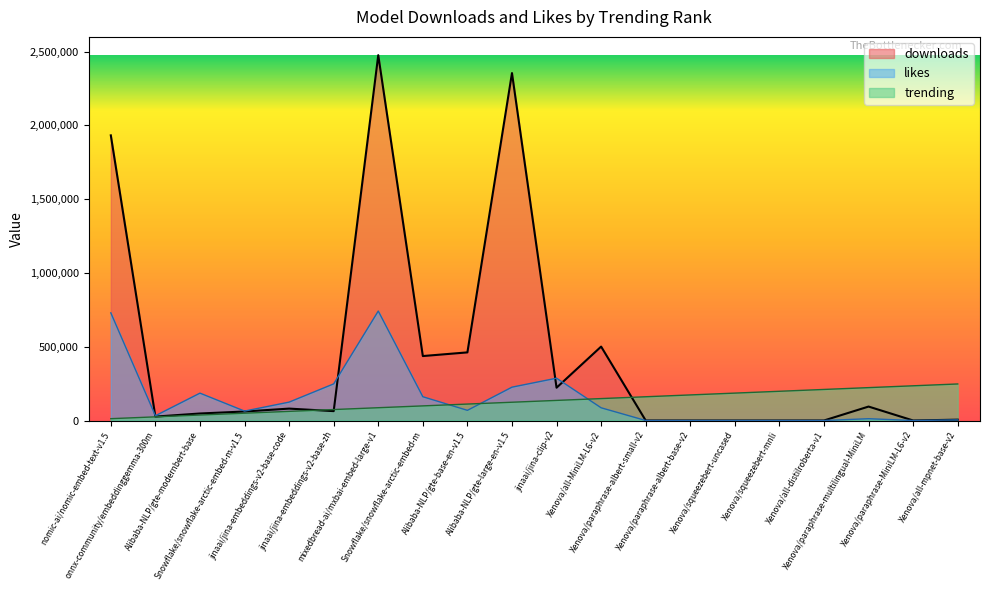

What is the difference between the maximum and minimum values in the trending series?

235225.6